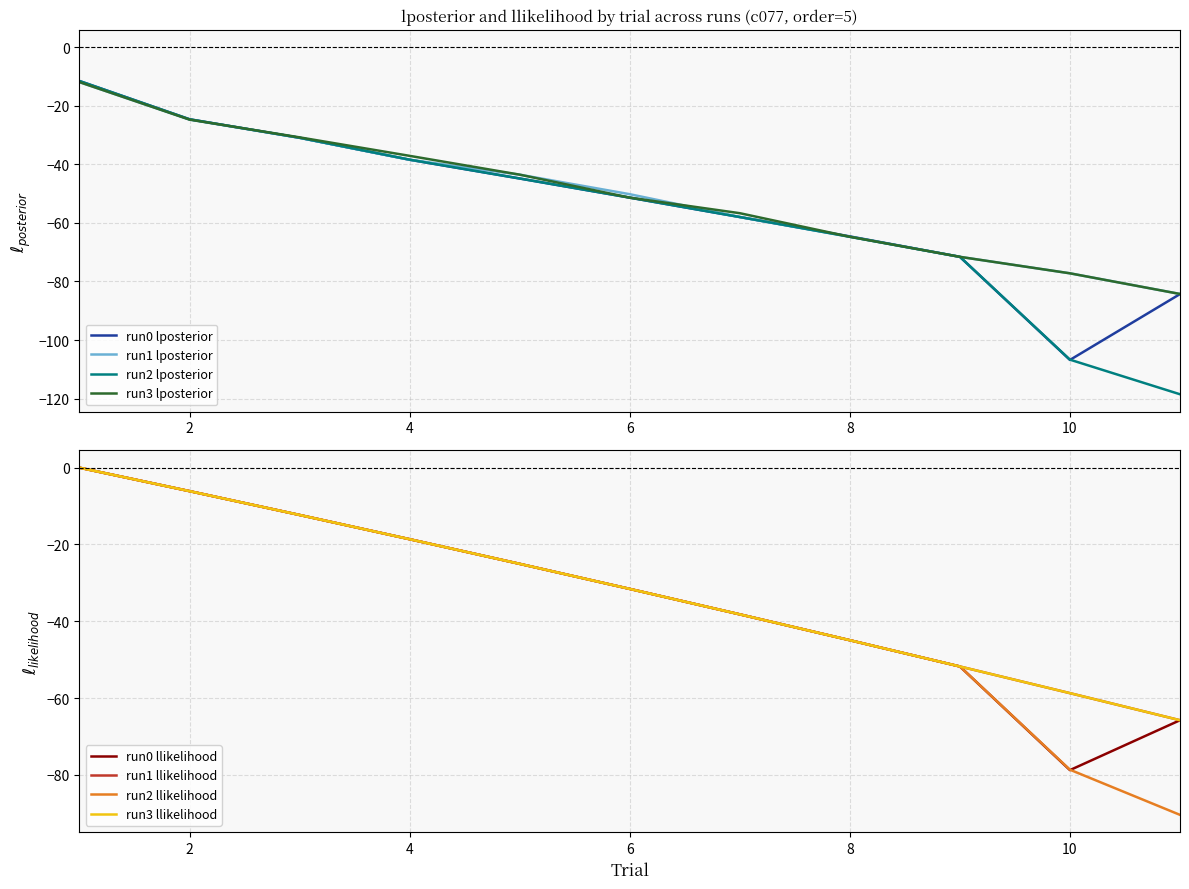

What is the difference between the highest and lowest values at 10?

29.6